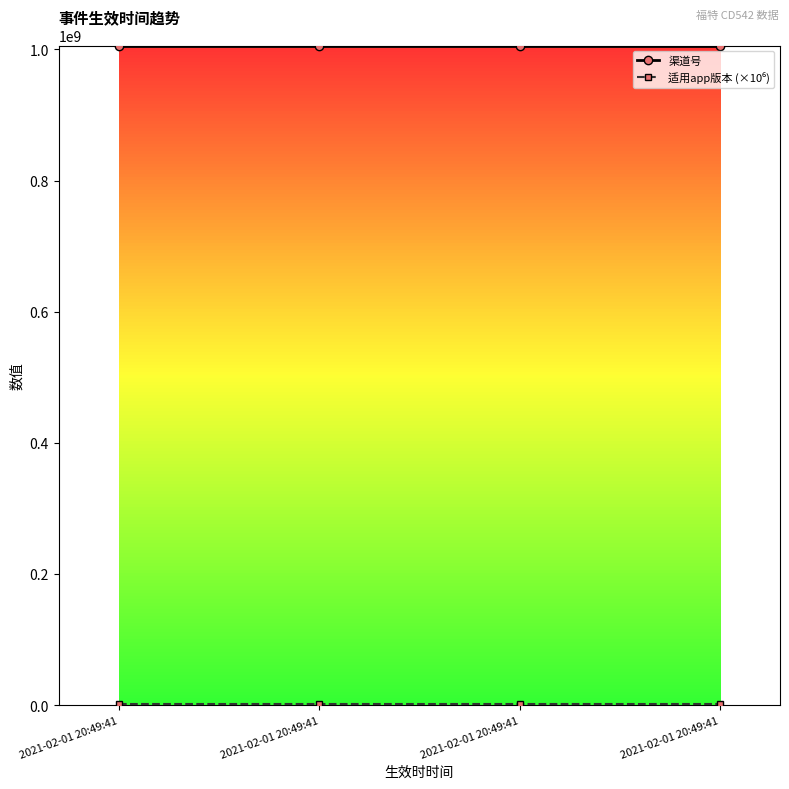

True or false: 渠道号 and 适用app版本 (×10⁶) cross at least once.

False